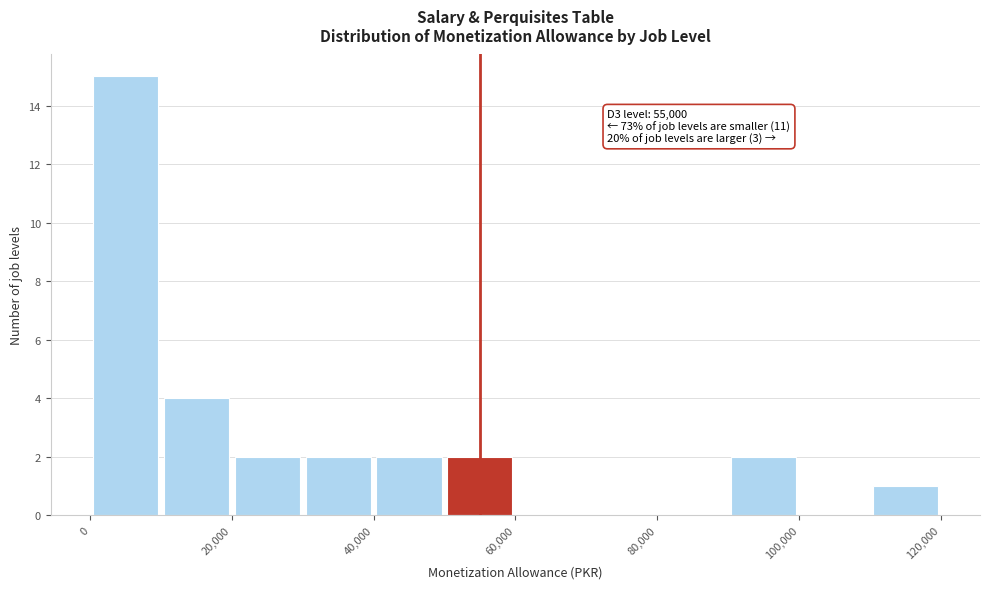

Which range on the x-axis has the tallest bar?

0 to 10000